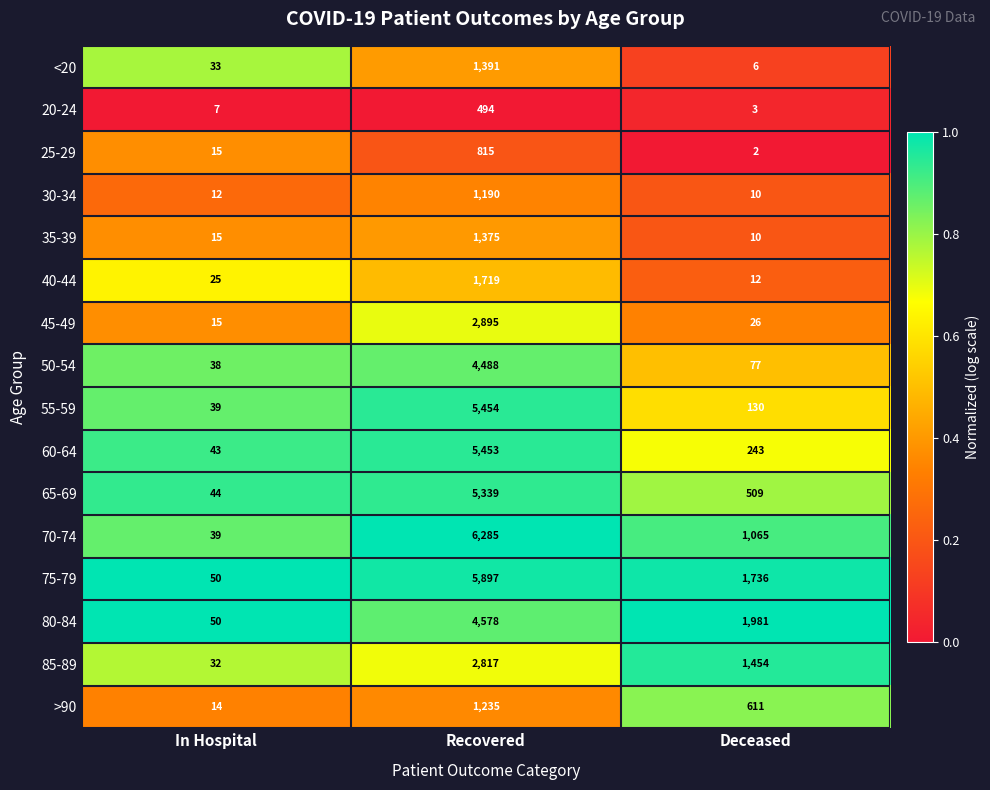

True or false: 60-64 has a value of 3252 at Recovered.

False